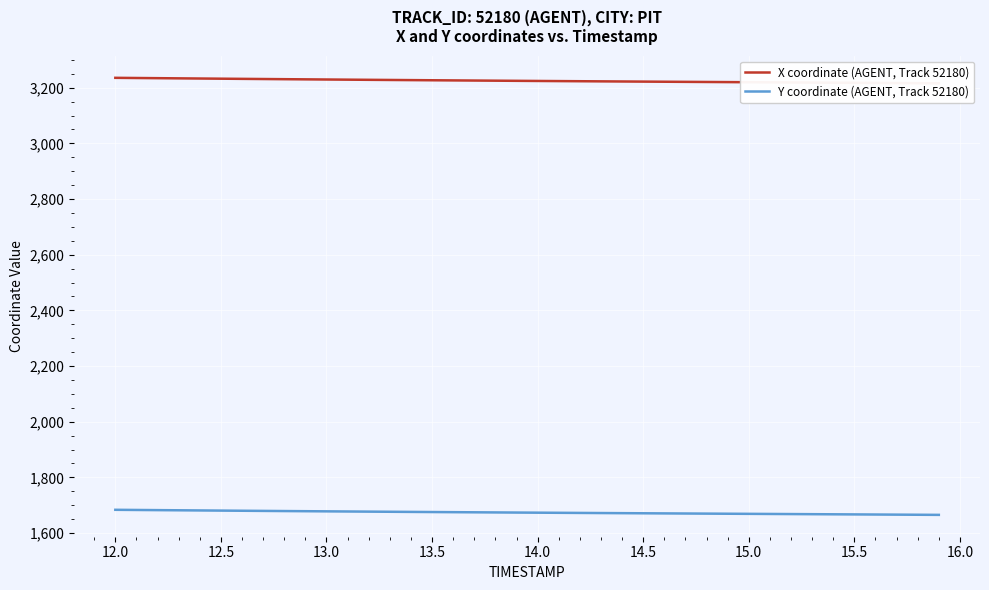

The Y coordinate (AGENT, Track 52180) series shows 2553.3 at 26. True or false?

False